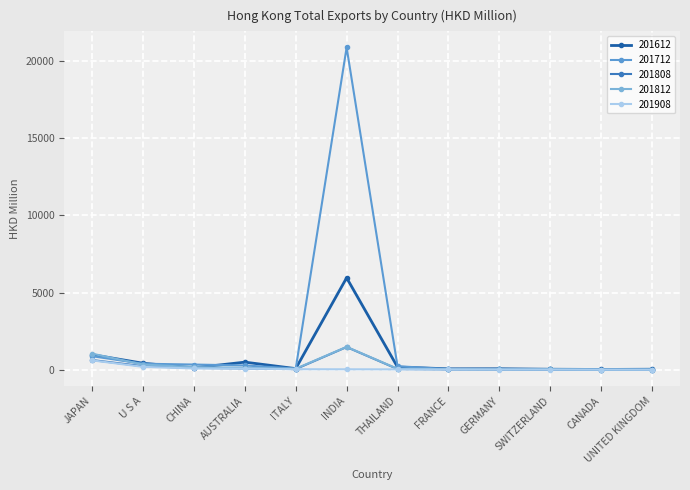

Which series has the widest spread of values?

201712